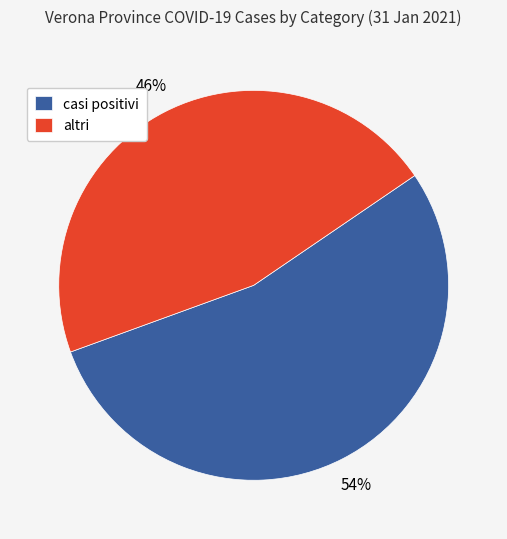

How many slices are in this pie chart?

2